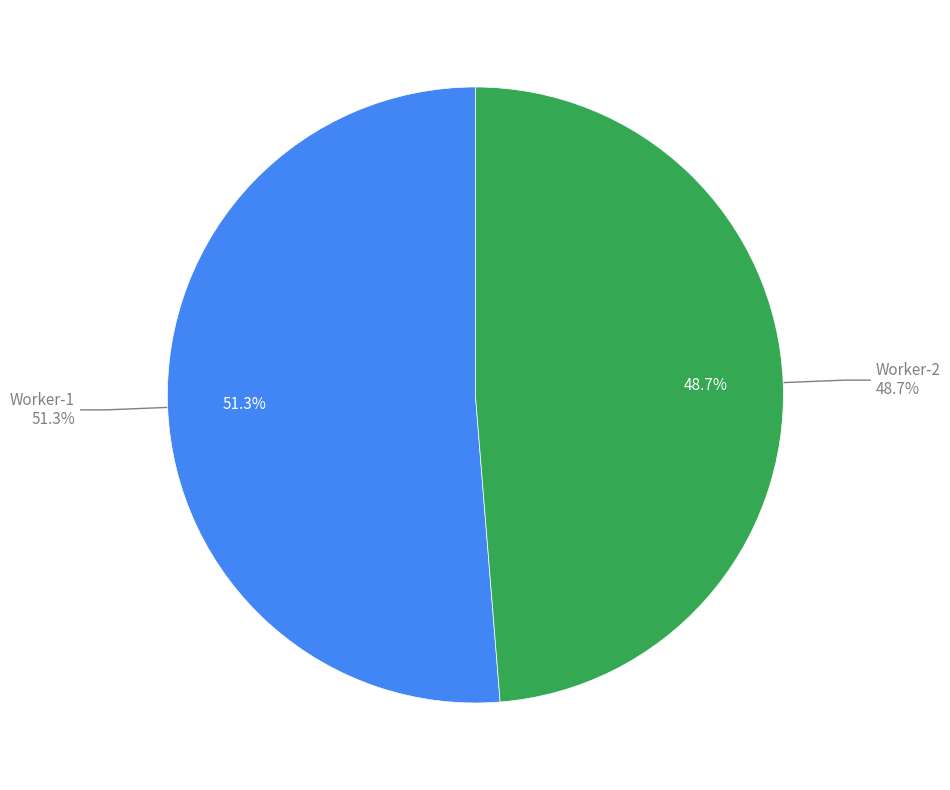

How many slices are in this pie chart?

2